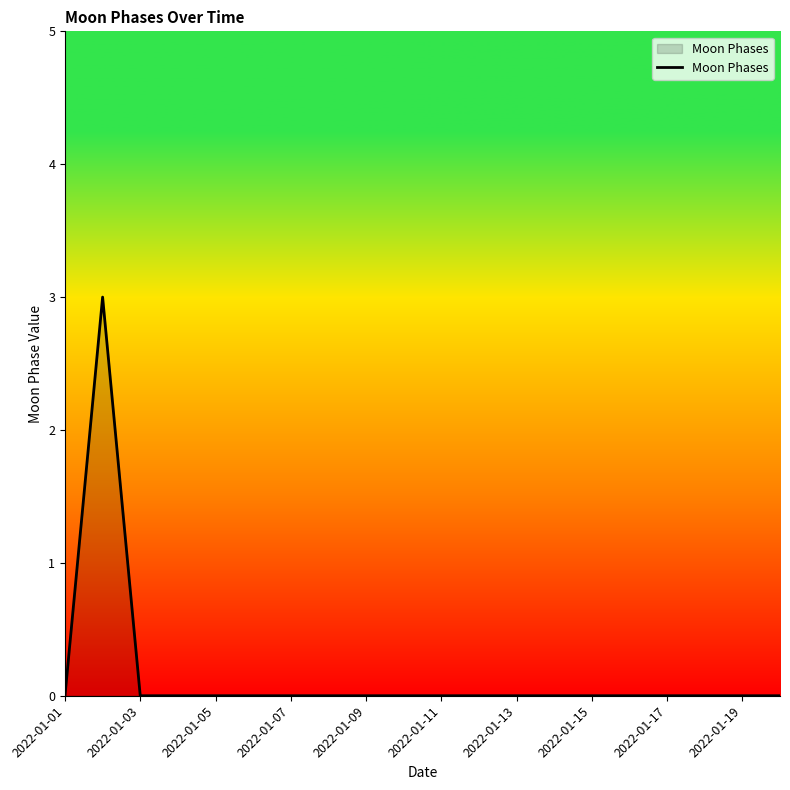

What is the difference between the maximum and minimum values?

3